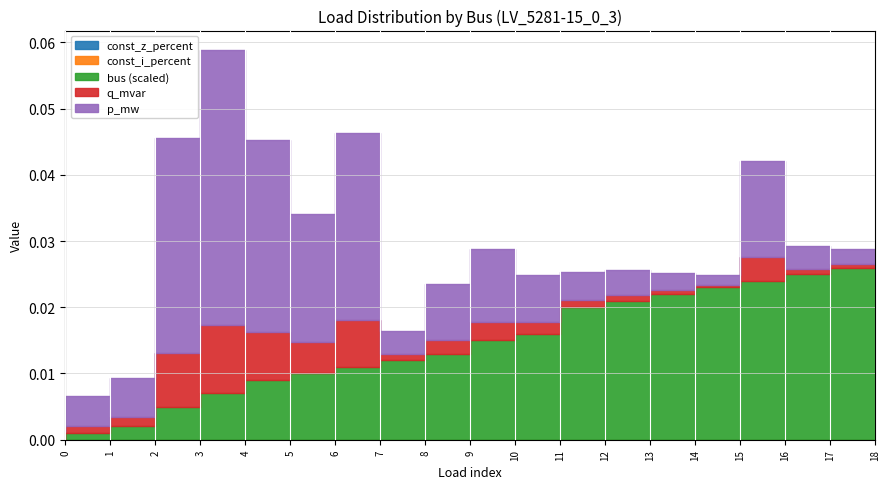

Is this an area chart (filled region under the line)?

No